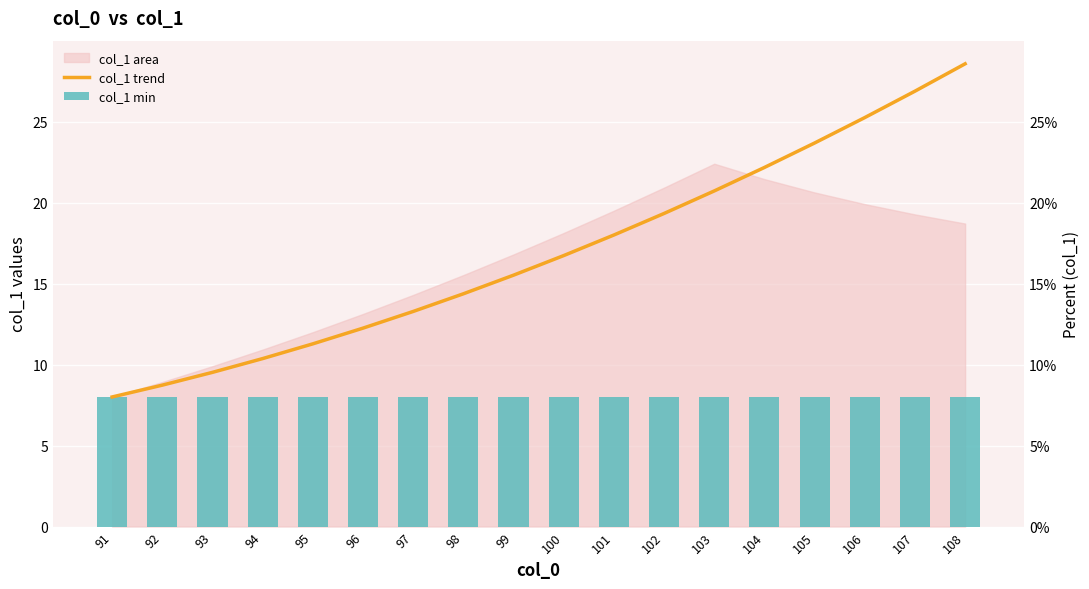

Which series has the largest total across all categories?

col_1 trend